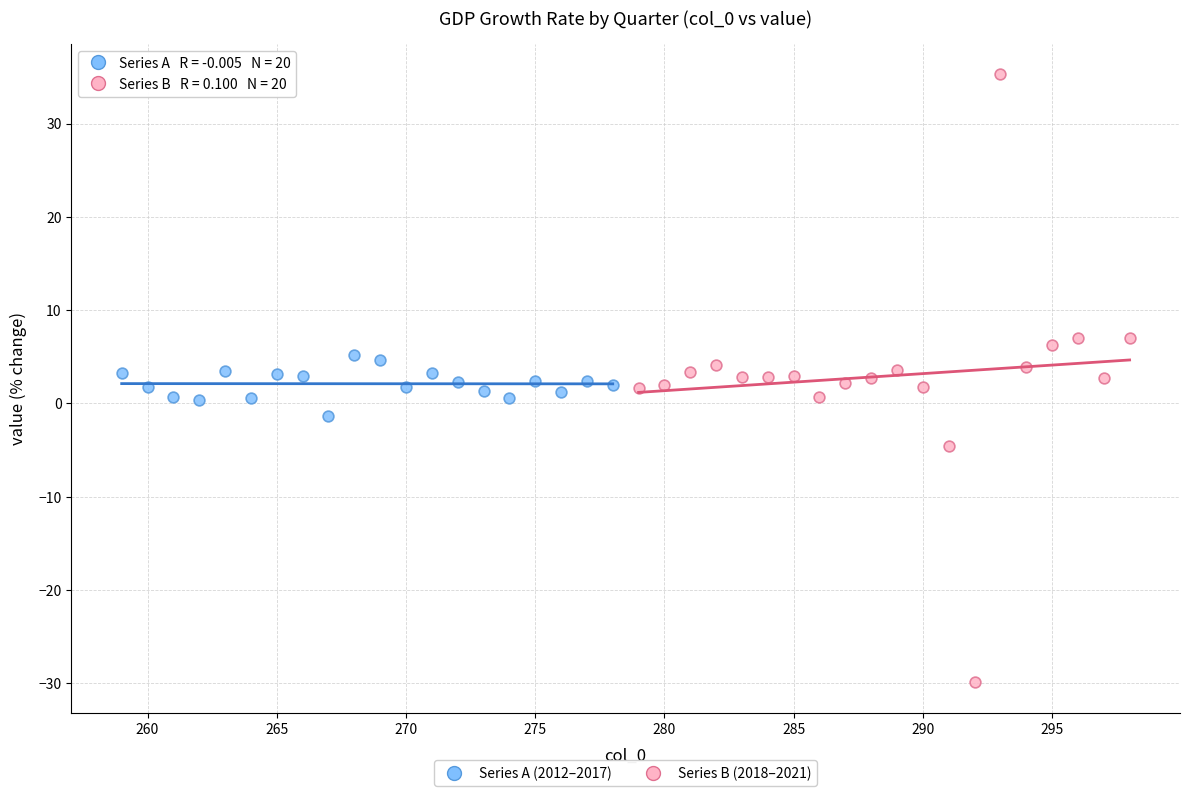

Which series reaches the maximum Y coordinate?

Series B (2018–2021)